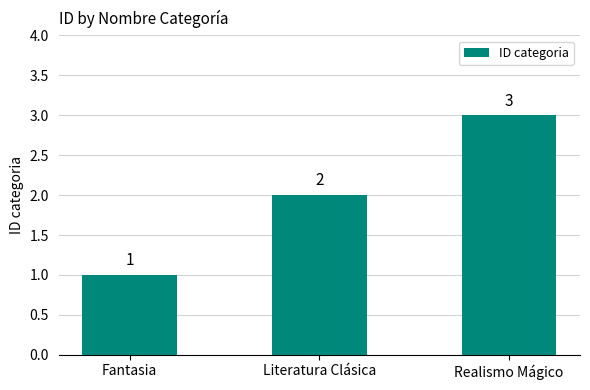

True or false: the data shows 1 at Realismo Mágico.

False